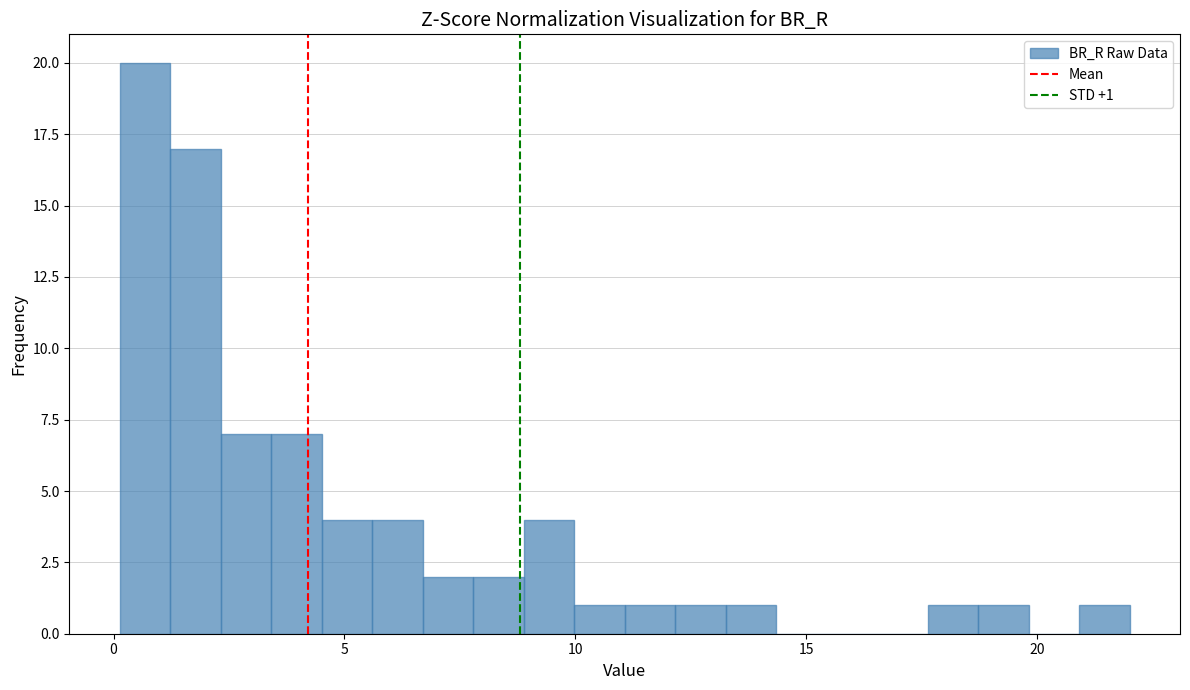

Around what value on the x-axis is the tallest bar? Give the approximate position of its centre, as read against the axis.

0.5